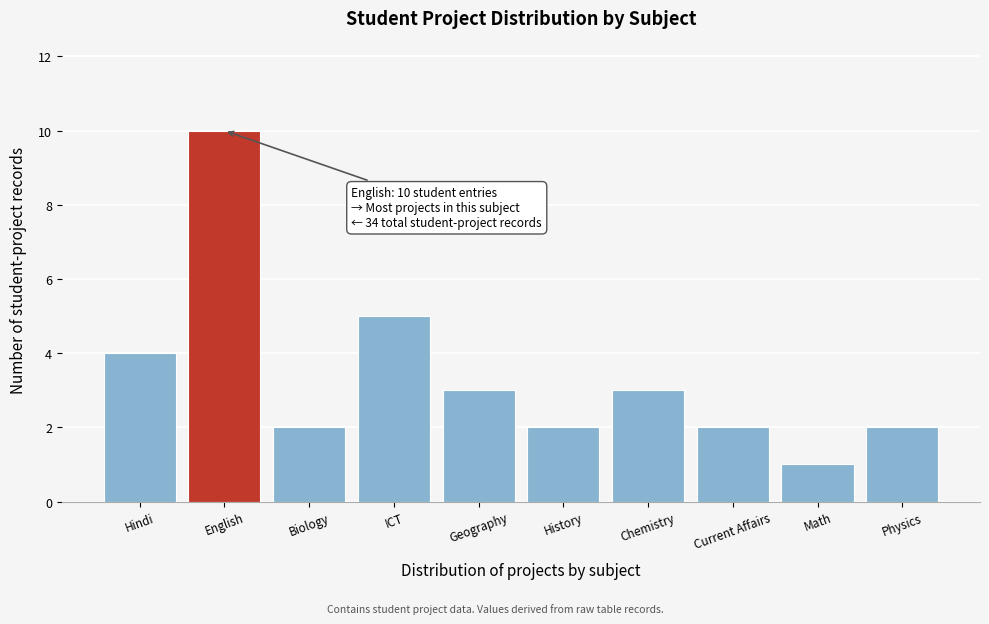

Reading left to right, extract all data points from this chart.

4	10	2	5	3	2	3	2	1	2